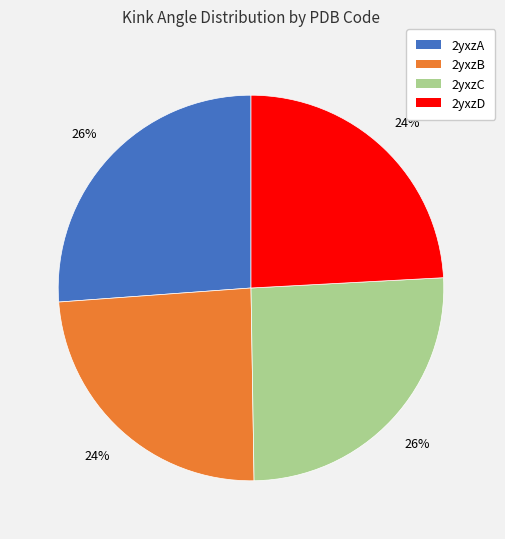

True or false: 2yxzC accounts for 20% of the total.

False